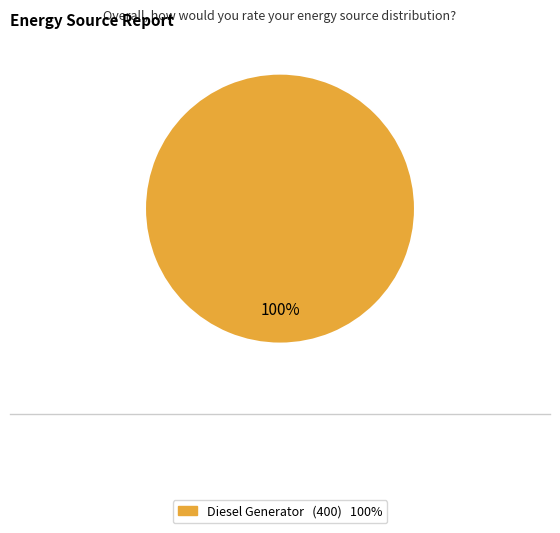

How many segments does this pie chart have?

1